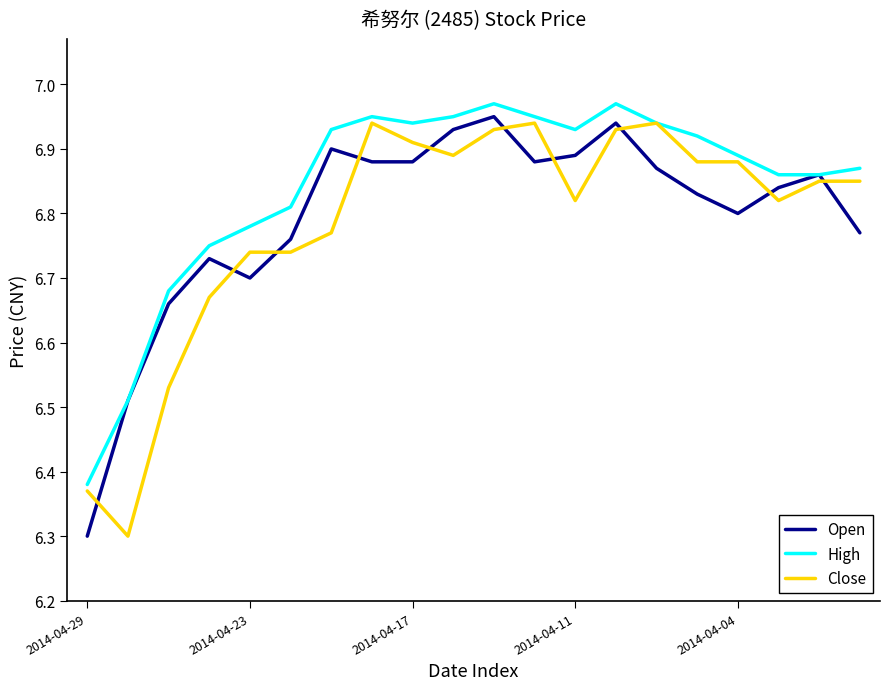

What is the lowest value of the Close series?

6.3